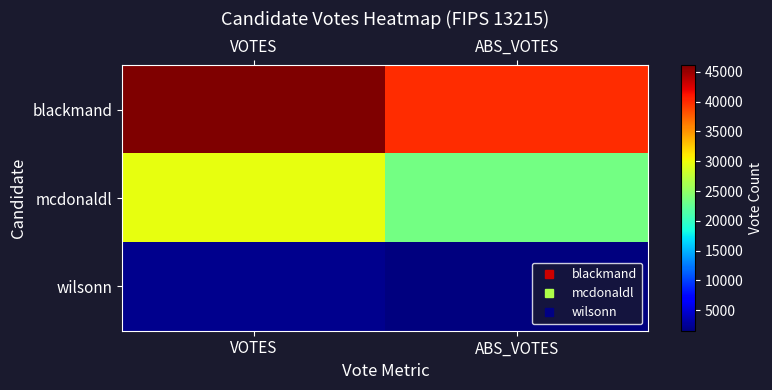

What is the difference between the highest and lowest values at VOTES?

43871